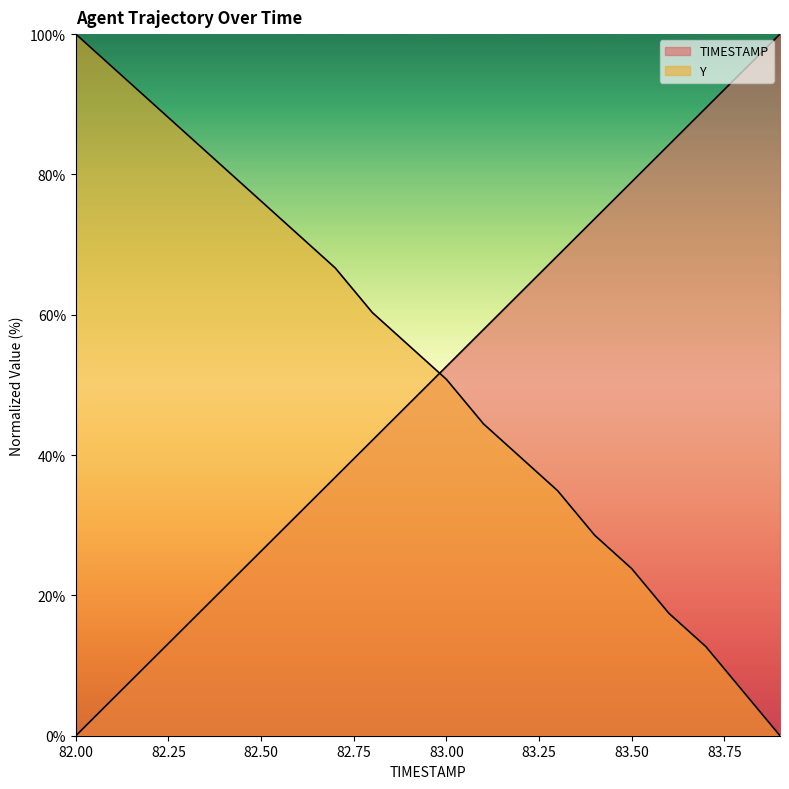

Which series has the widest spread of values?

TIMESTAMP